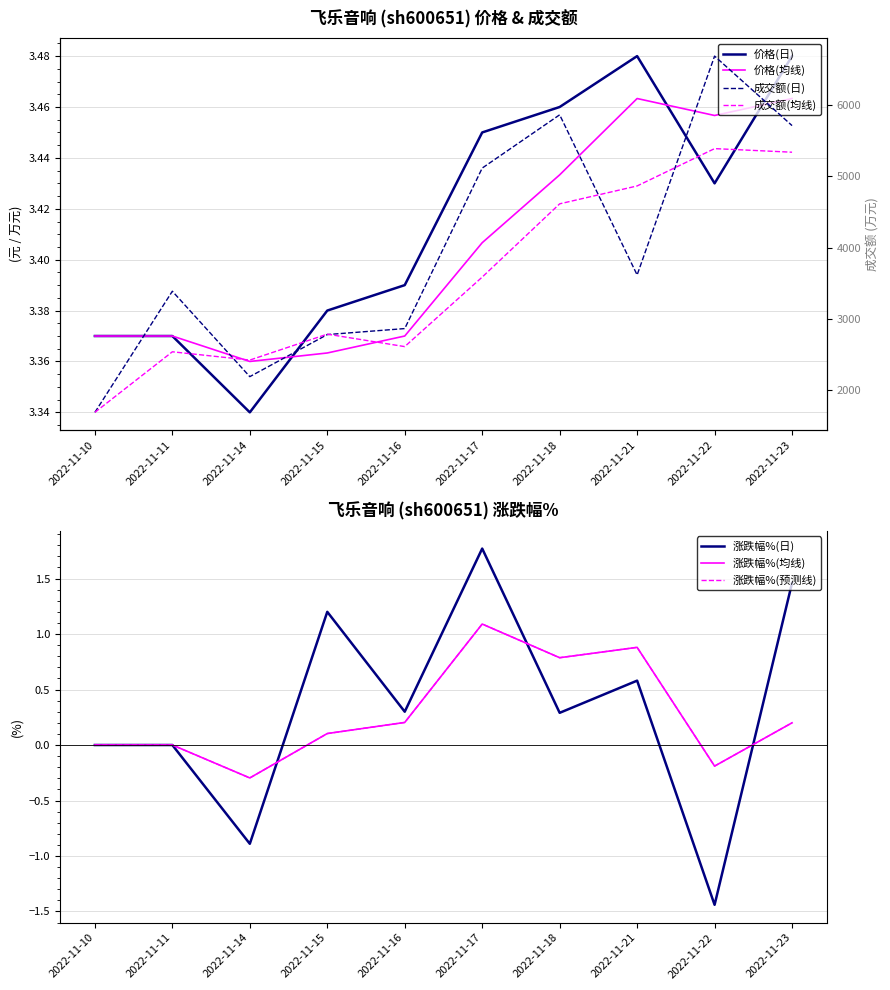

Which series has the largest range (max minus min)?

成交额(万元)